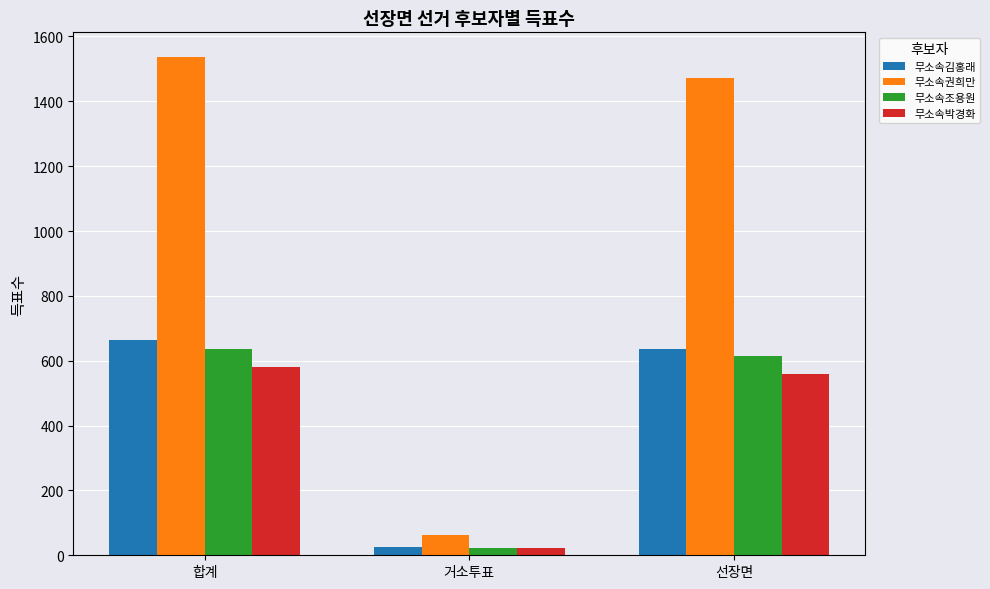

What is the label of the 3rd bar from the left?

선장면